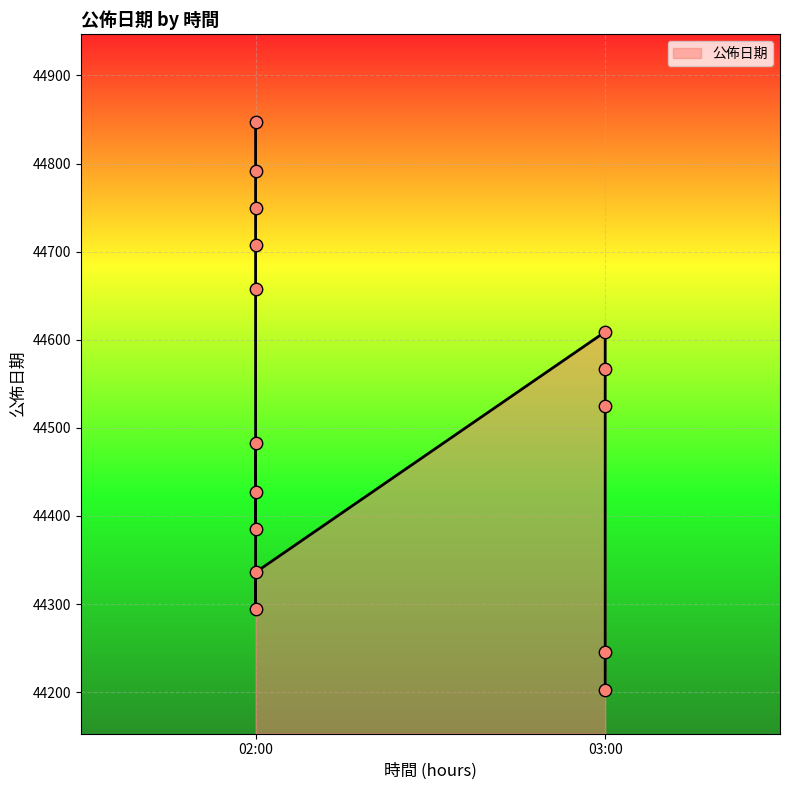

Between 03:00 and 03:00, which is larger?

03:00